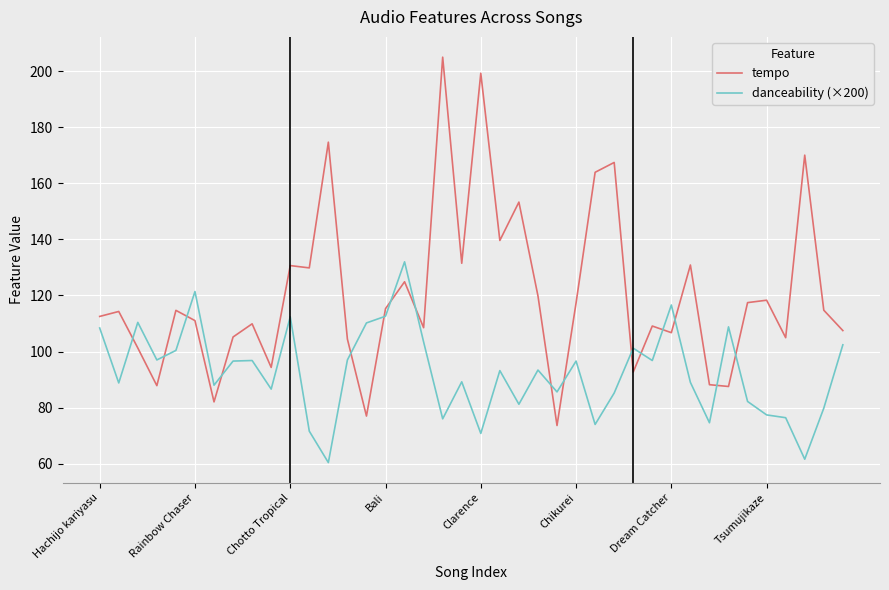

List the series in order of their overall mean, lowest first.

danceability (×200), tempo